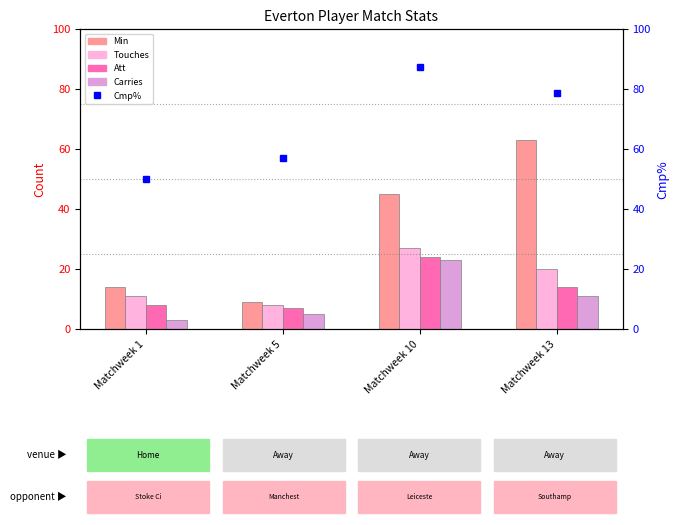

Reading left to right, list all the values displayed in this chart.

Min: Matchweek 1=14.0	Matchweek 5=9.0	Matchweek 10=45.0	Matchweek 13=63.0
Touches: Matchweek 1=11.0	Matchweek 5=8.0	Matchweek 10=27.0	Matchweek 13=20.0
Att: Matchweek 1=8.0	Matchweek 5=7.0	Matchweek 10=24.0	Matchweek 13=14.0
Carries: Matchweek 1=3.0	Matchweek 5=5.0	Matchweek 10=23.0	Matchweek 13=11.0
Cmp%: Matchweek 1=50.0	Matchweek 5=57.1	Matchweek 10=87.5	Matchweek 13=78.6